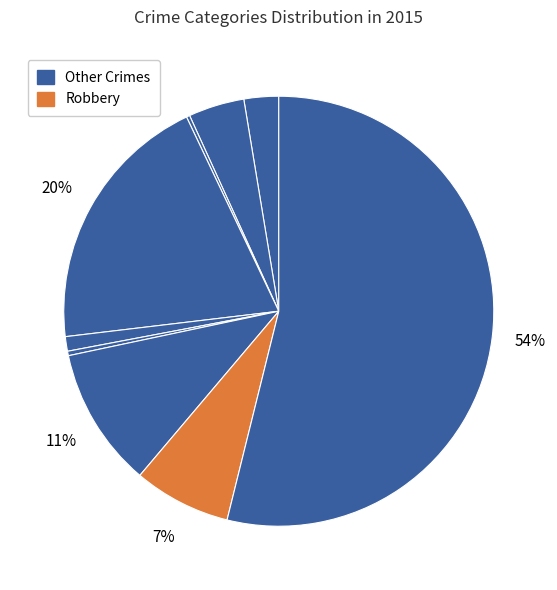

Rank the categories by value from highest to lowest.

Theft, Burglary, Motor Vehicle Theft, Robbery, Aggravated Battery, Aggravated Assault, Criminal Sexual Assault, Homicide, Arson